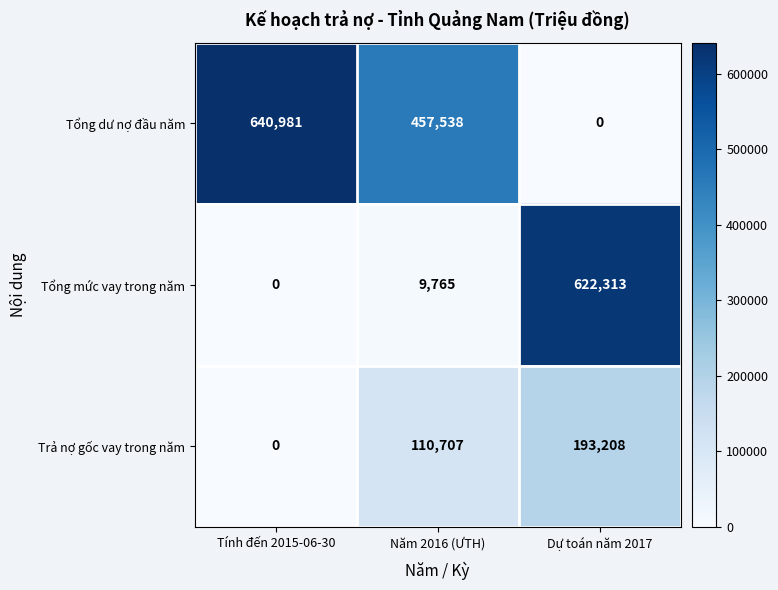

How many data points in Trả nợ gốc vay trong năm are less than 110707?

1